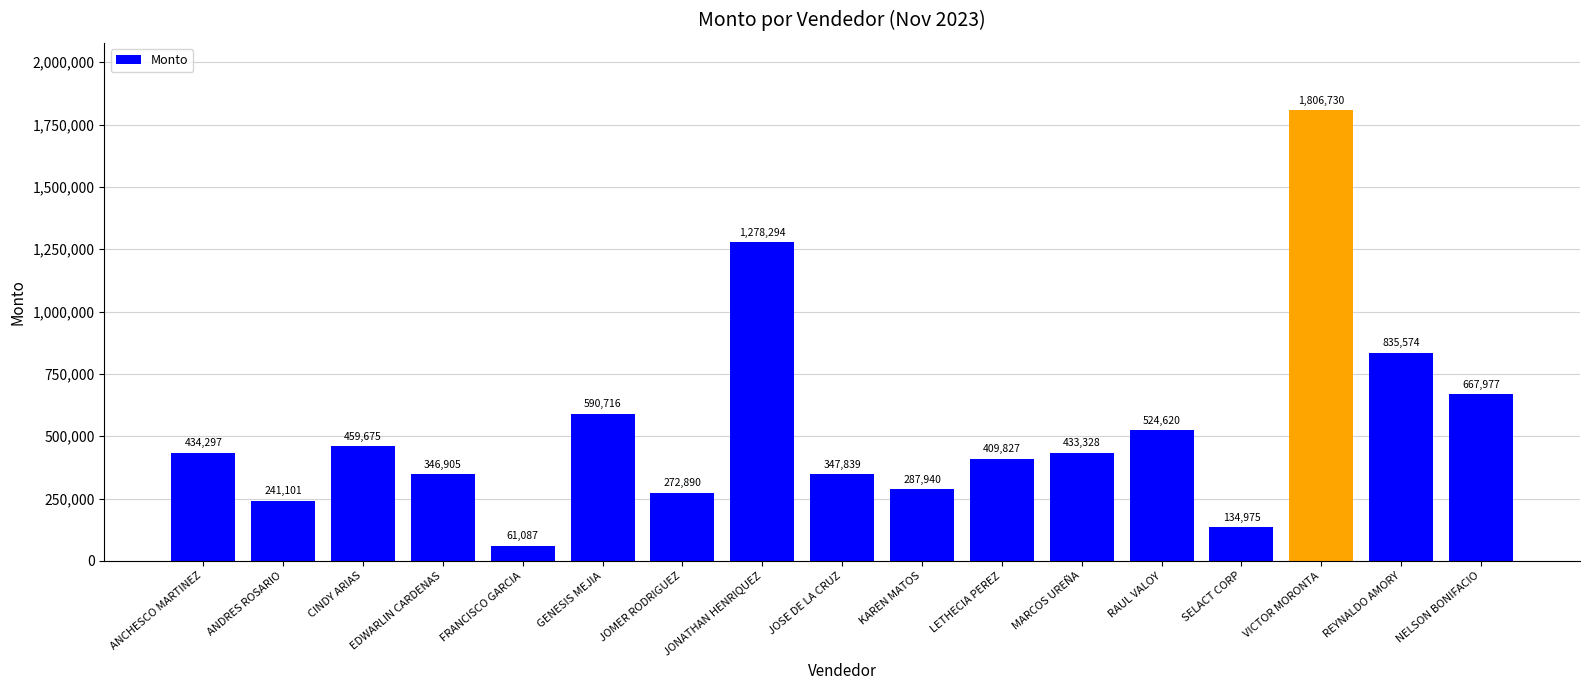

Which category has the highest value across all series?

VICTOR MORONTA